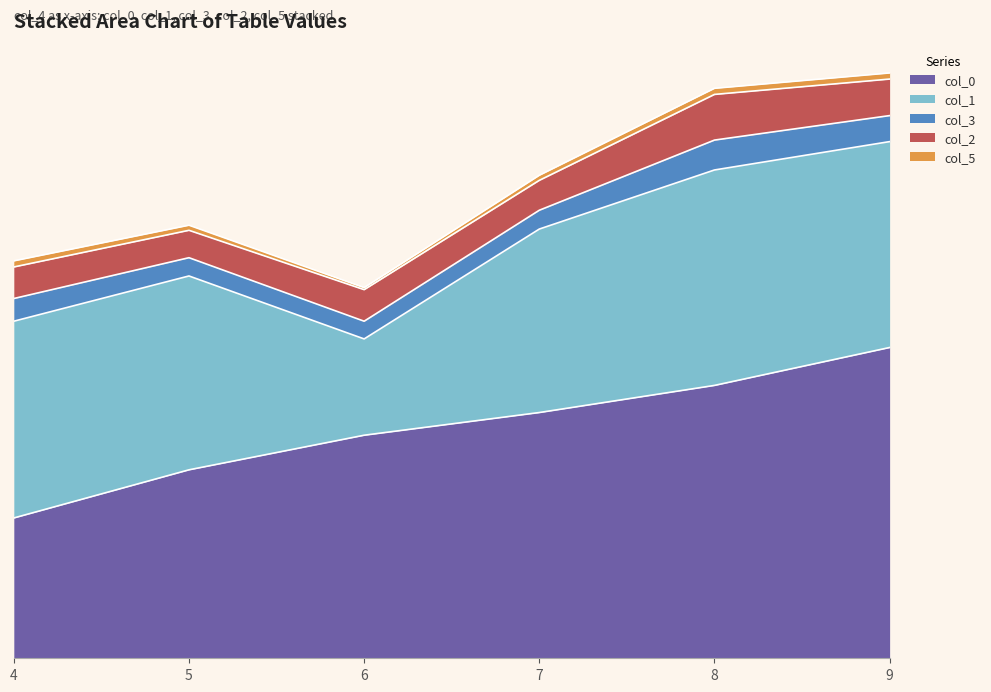

Where is col_0 nearest to the value 220?

6